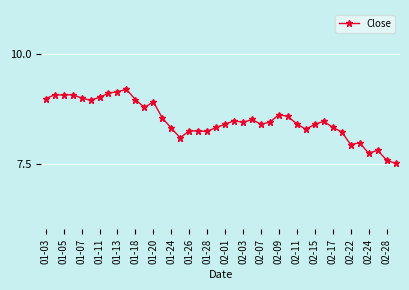

True or false: there are more than 1 points higher than both neighbors.

True